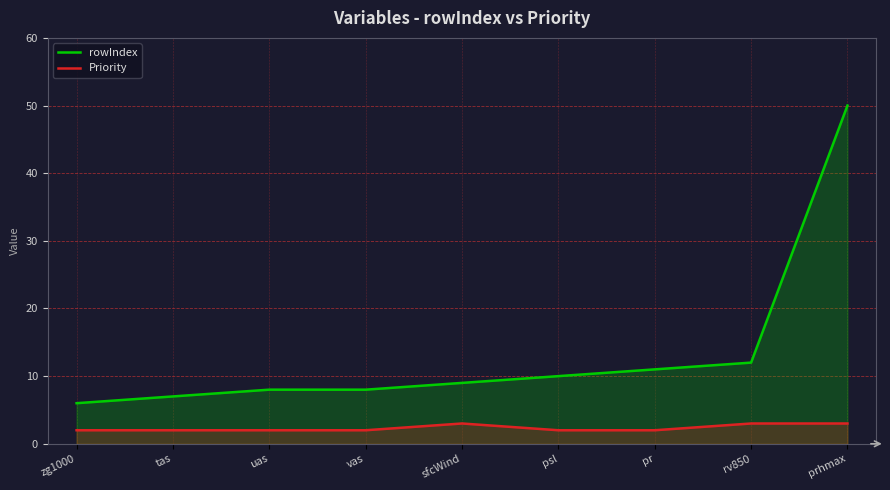

Reading left to right, transcribe all the data shown in this chart.

rowIndex: 6	7	8	8	9	10	11	12	50
Priority: 2	2	2	2	3	2	2	3	3